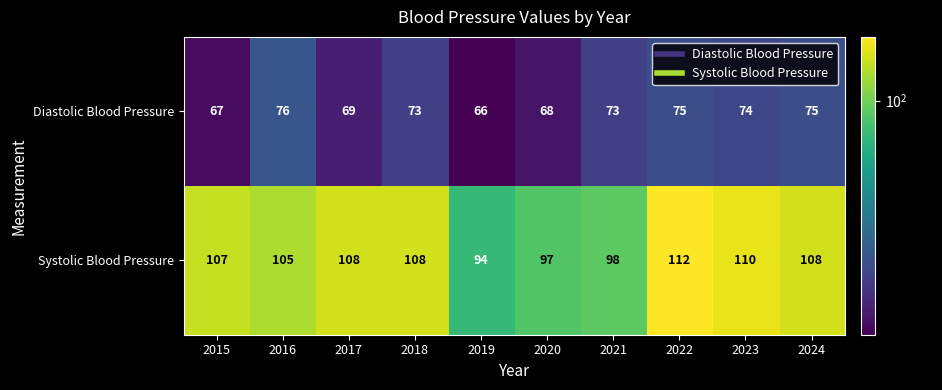

What is the greatest value displayed?

112